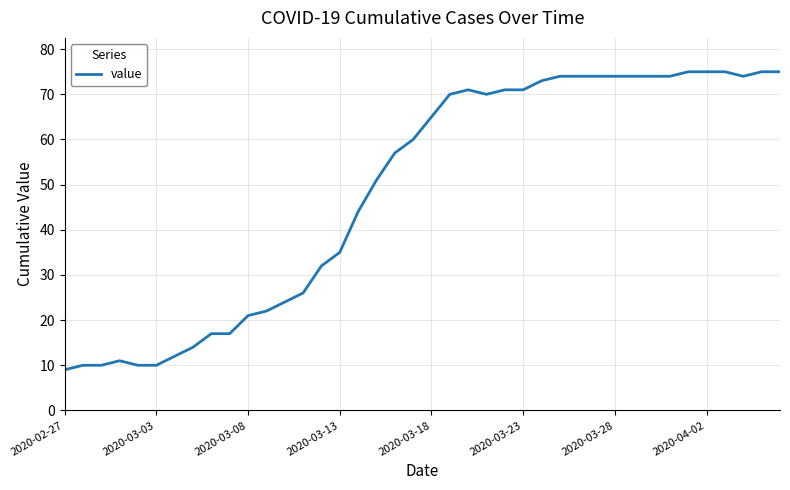

Reading left to right, what are all the values shown in this chart?

9	10	10	11	10	10	12	14	17	17	21	22	24	26	32	35	44	51	57	60	65	70	71	70	71	71	73	74	74	74	74	74	74	74	75	75	75	74	75	75